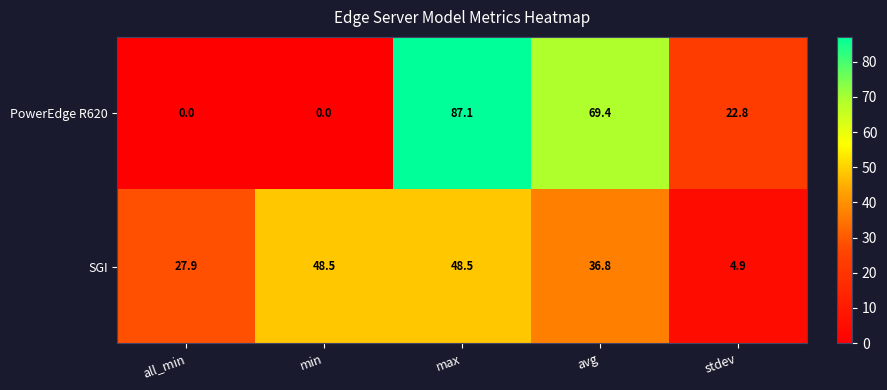

How many values in the SGI series are below 36?

2